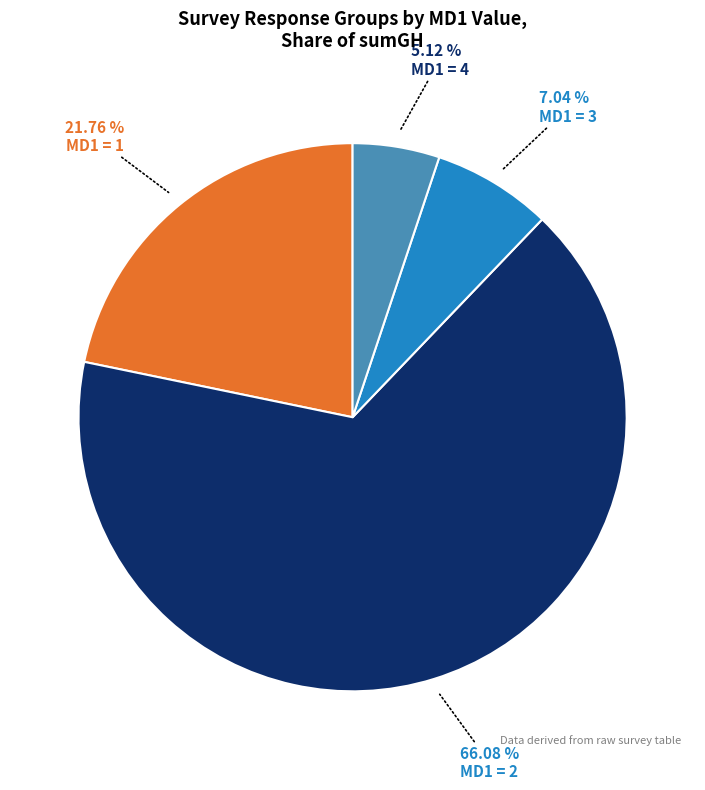

Does any single category account for the majority?

Yes